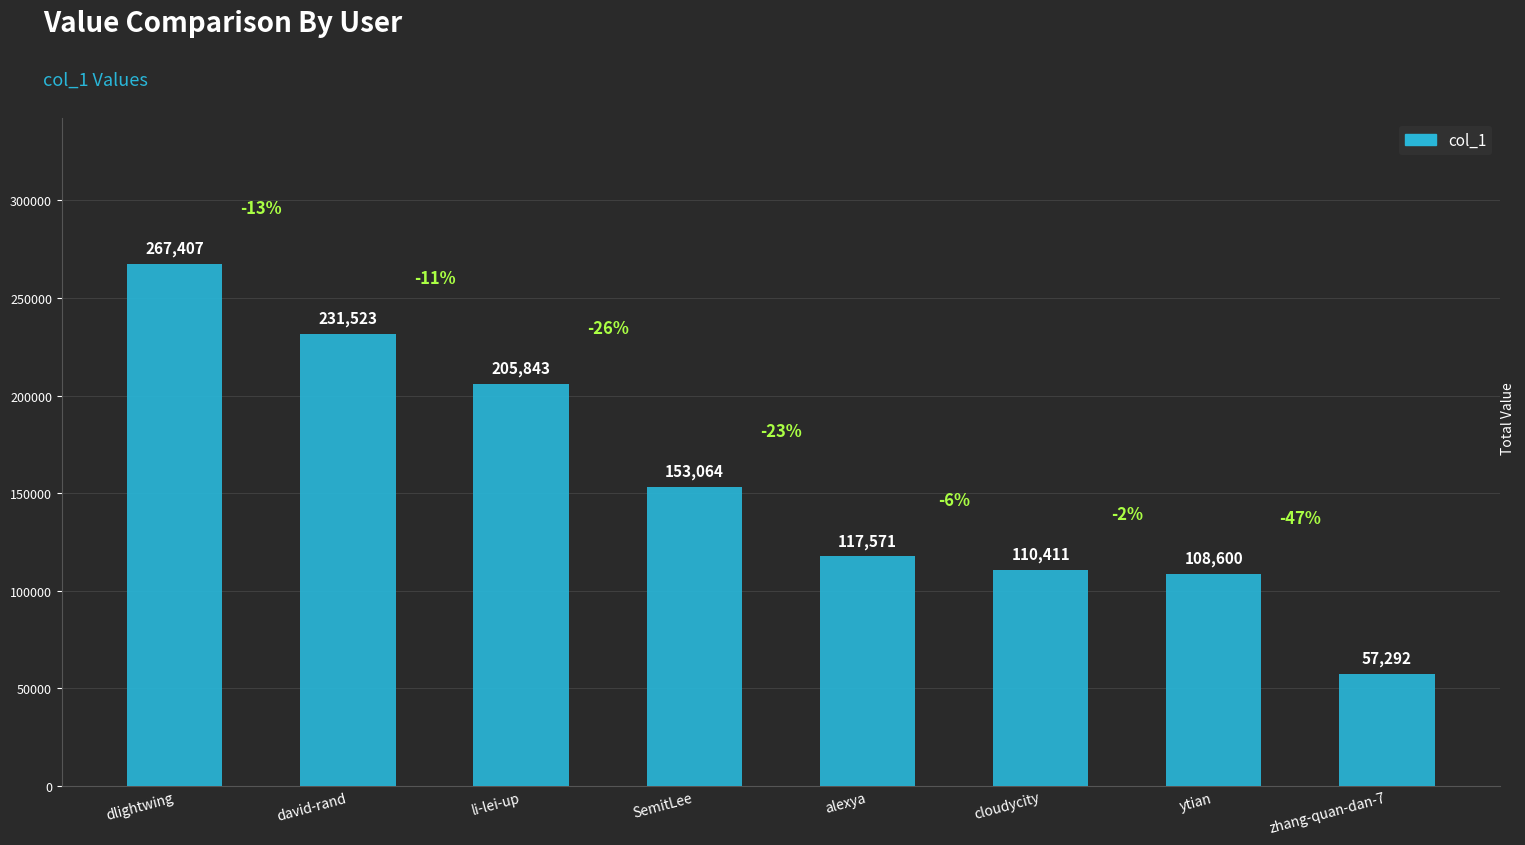

What is the sum of all values?

1251711